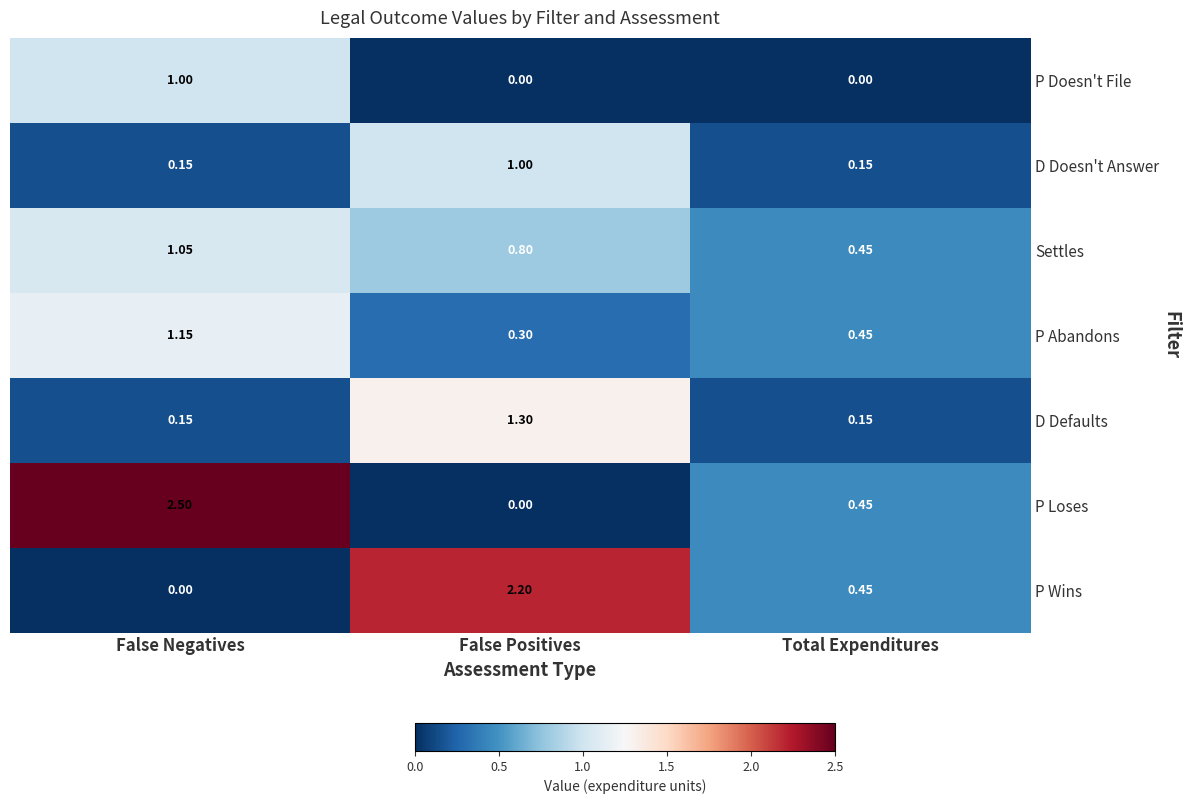

Where is P Loses nearest to the value 1?

Total Expenditures